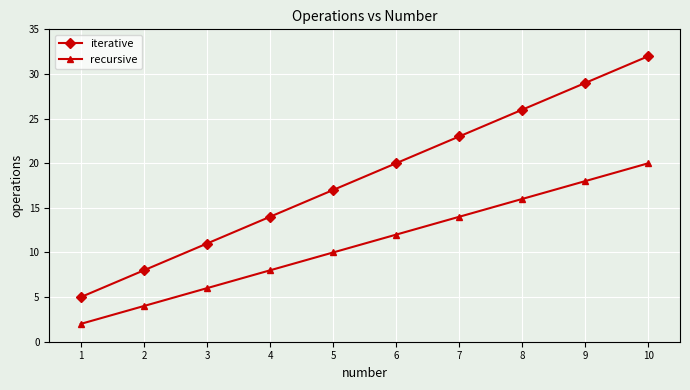

The recursive series shows 33 at 10. True or false?

False